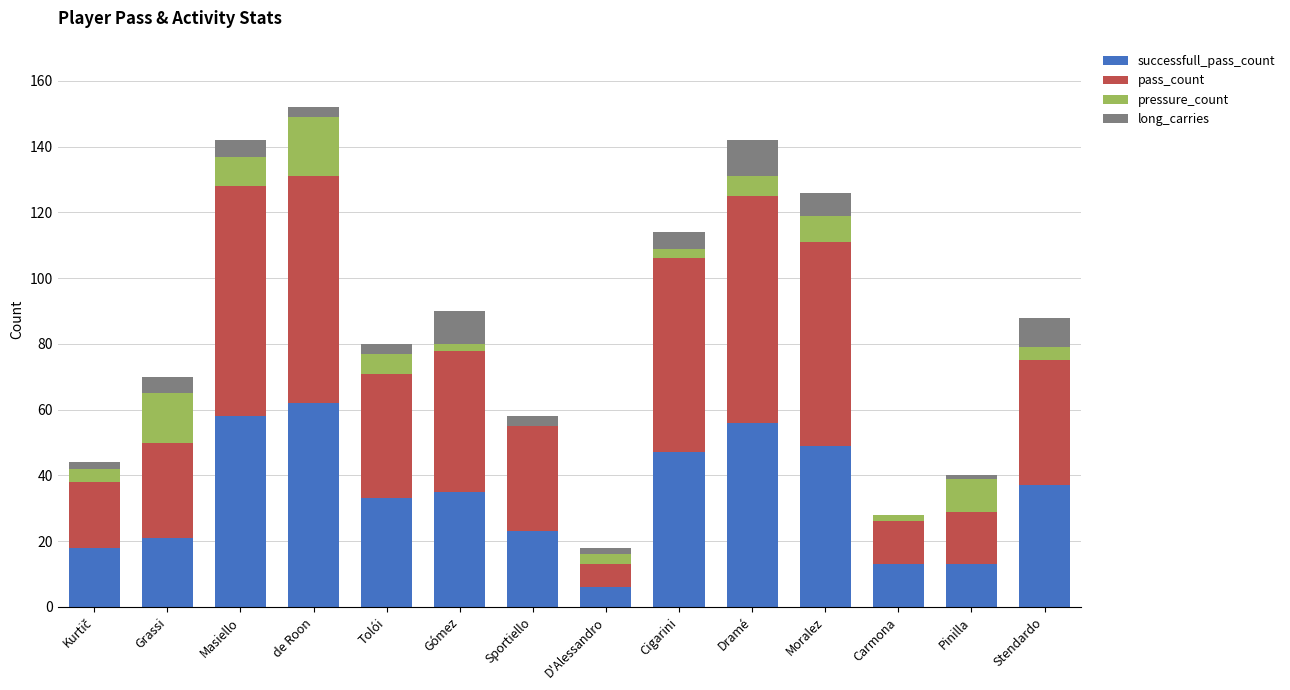

Rank the series at Sportiello from lowest to highest value.

pressure_count, long_carries, successfull_pass_count, pass_count